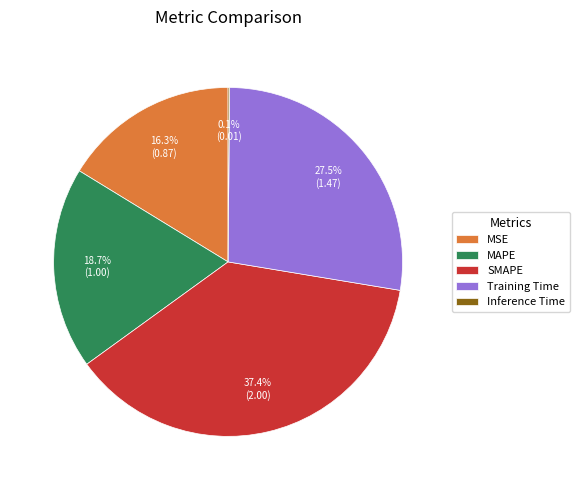

To the nearest percent, what is the difference between the MAPE and MSE slice percentages?

2%